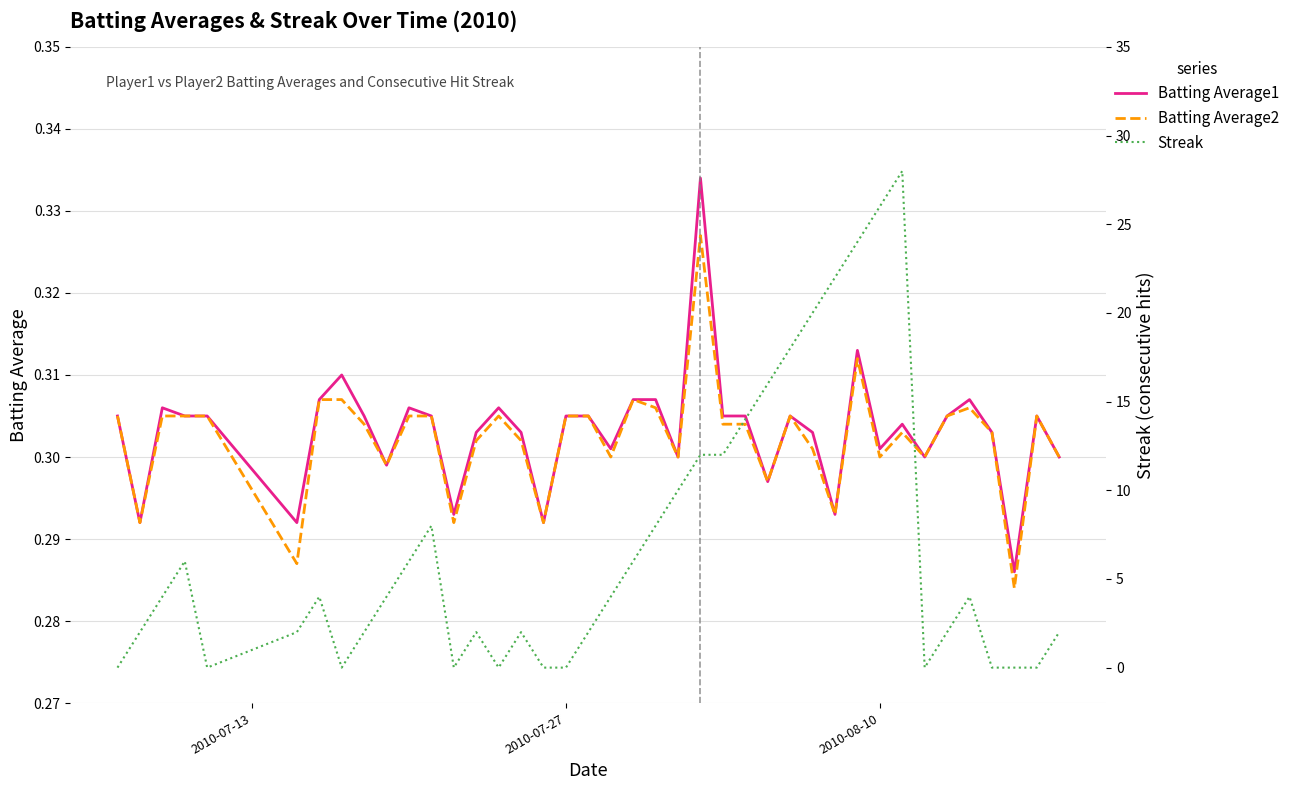

What is the greatest value displayed?

28.0